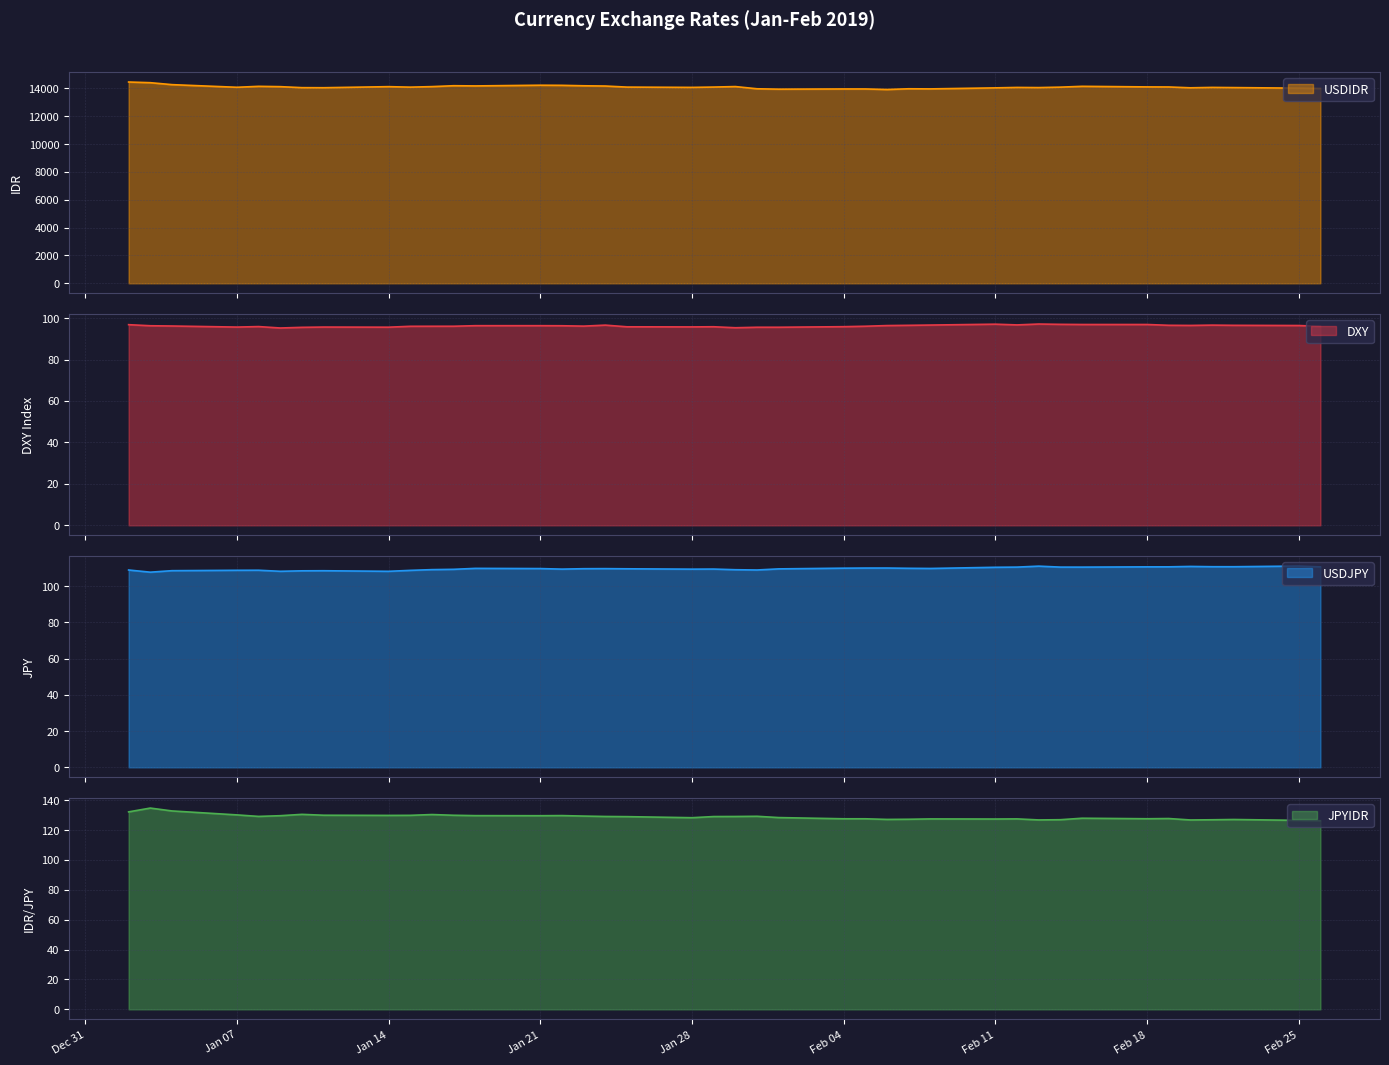

Rank the series at Dec 31 from highest to lowest value.

USDIDR, JPYIDR, USDJPY, DXY